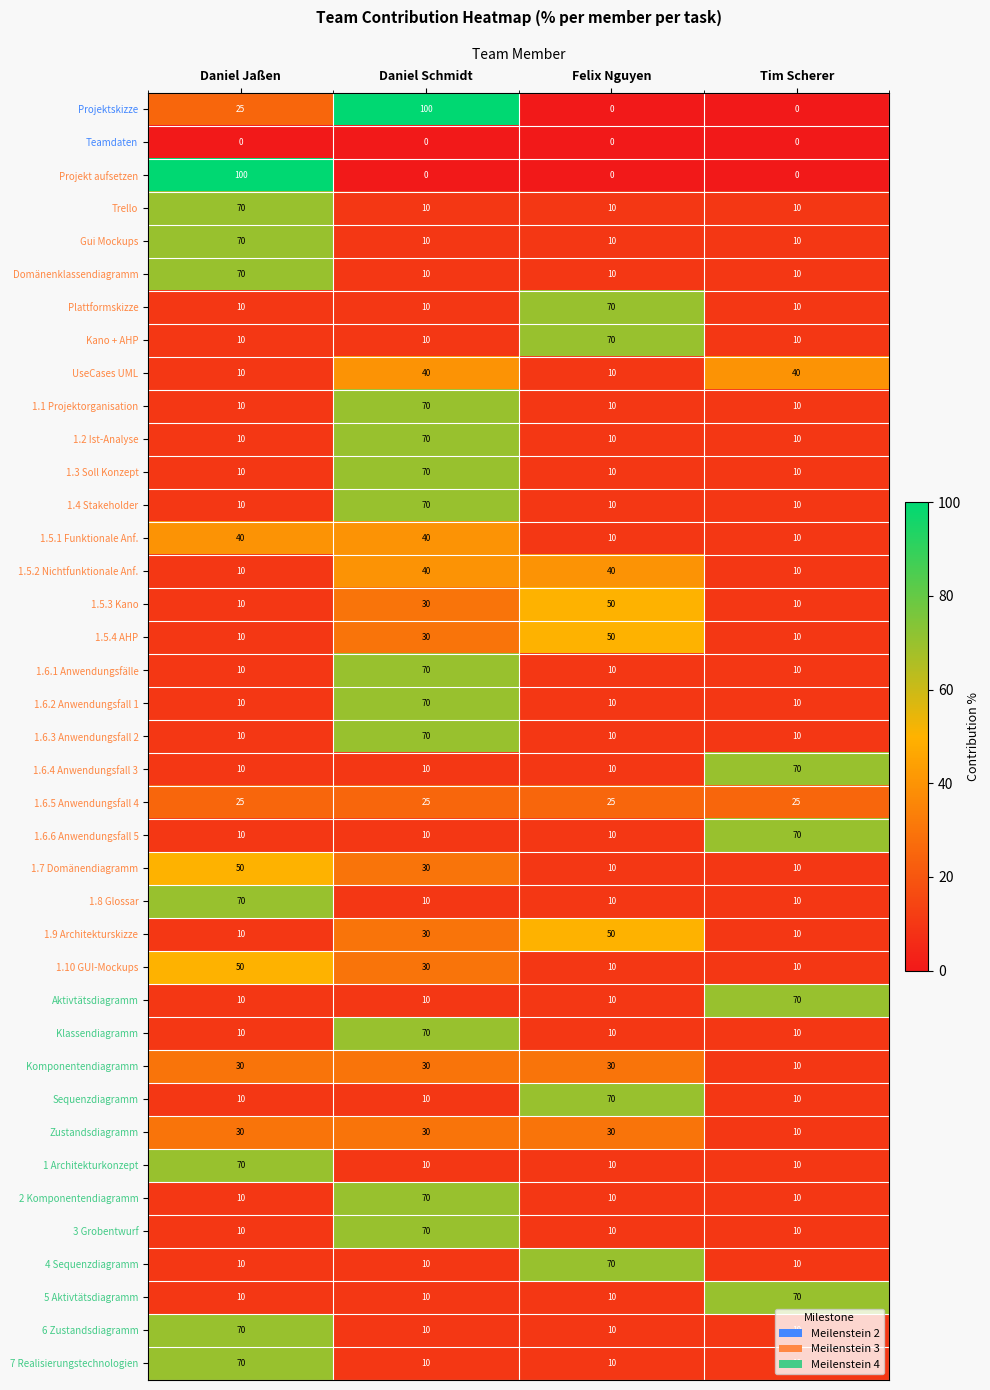

What is the total value across all series at Felix Nguyen?

805